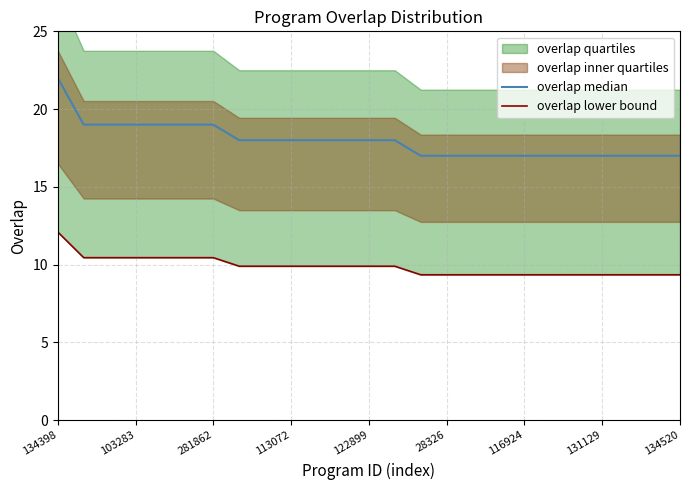

Between 28326 and 17, which series saw the biggest shift?

overlap median